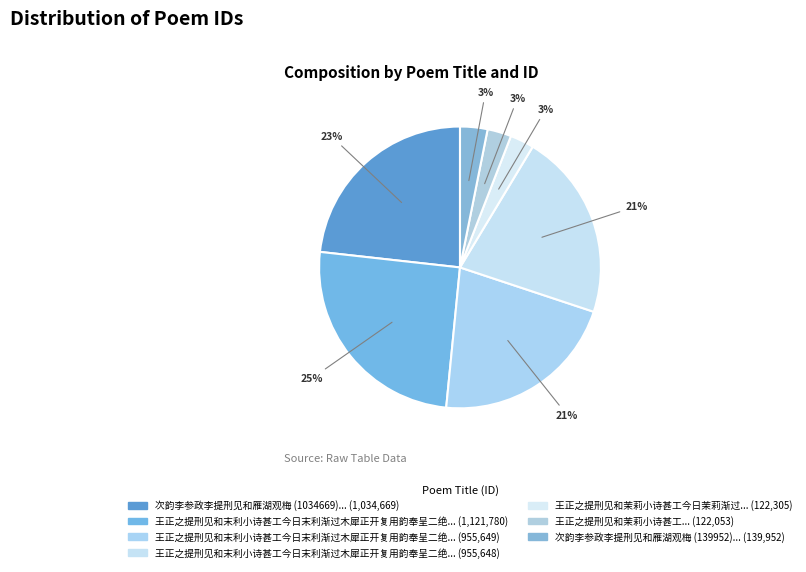

To the nearest percent, what is the average slice percentage?

14%